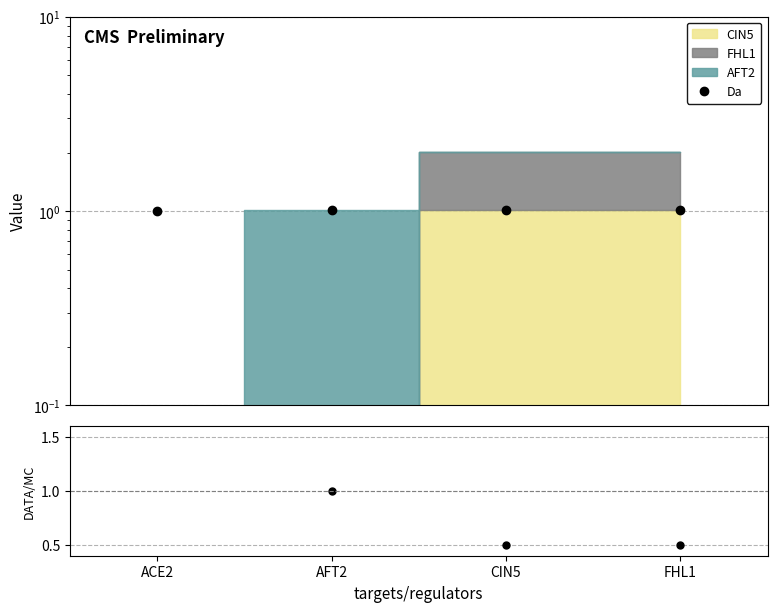

True or false: DATA/MC and Da cross at least once.

False